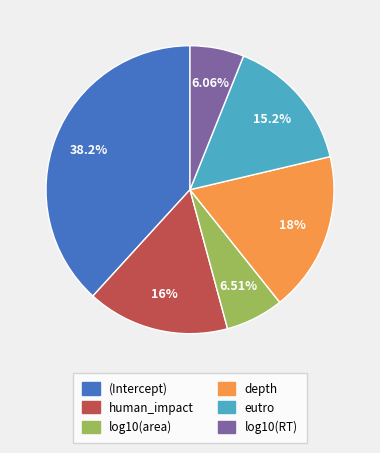

What percentage is NOT represented by depth?

82.0%